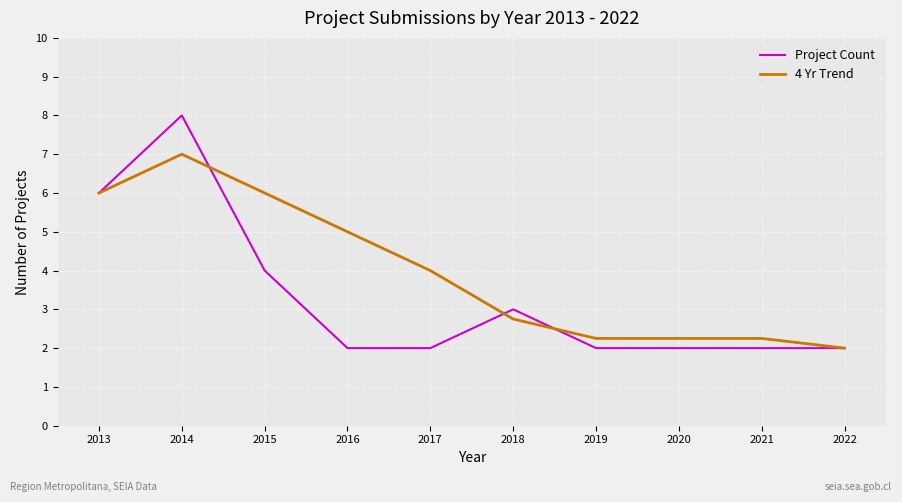

Which series changed the most between 2013 and 2017?

Project Count